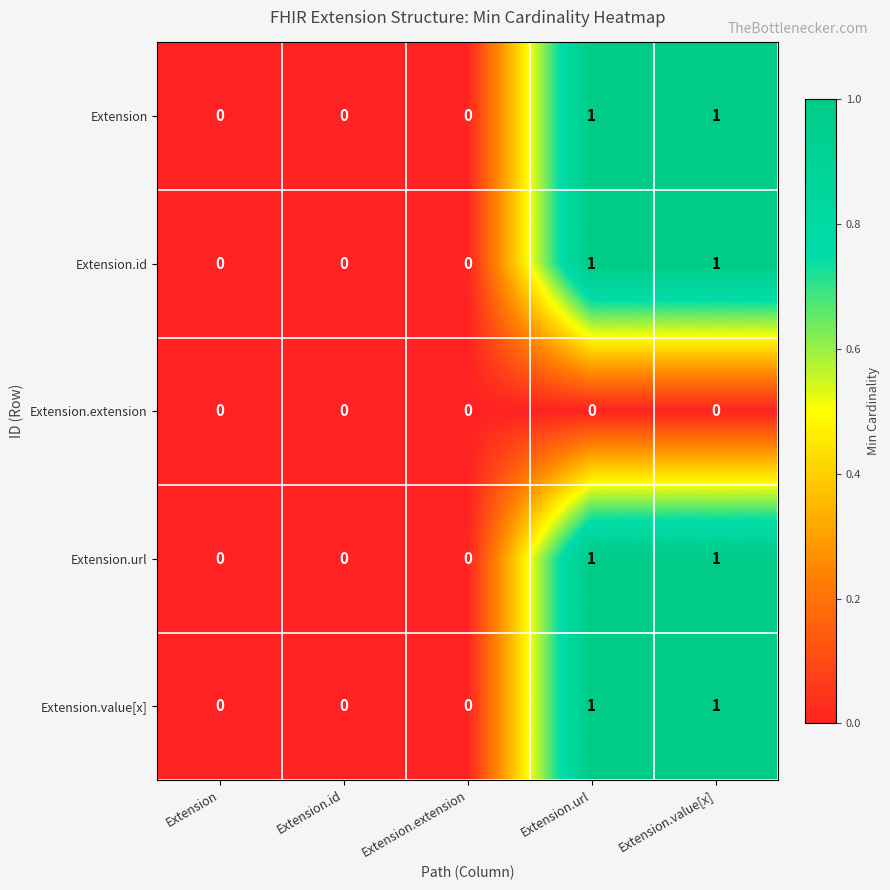

What is the greatest value displayed?

1